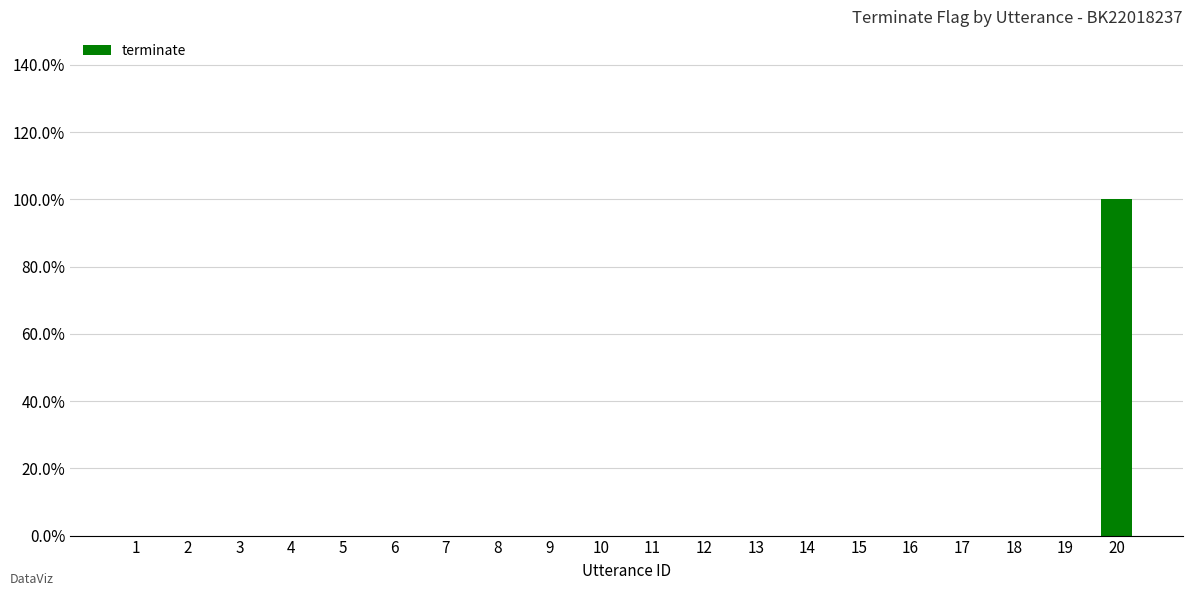

True or false: the data shows -1 at 1.

False